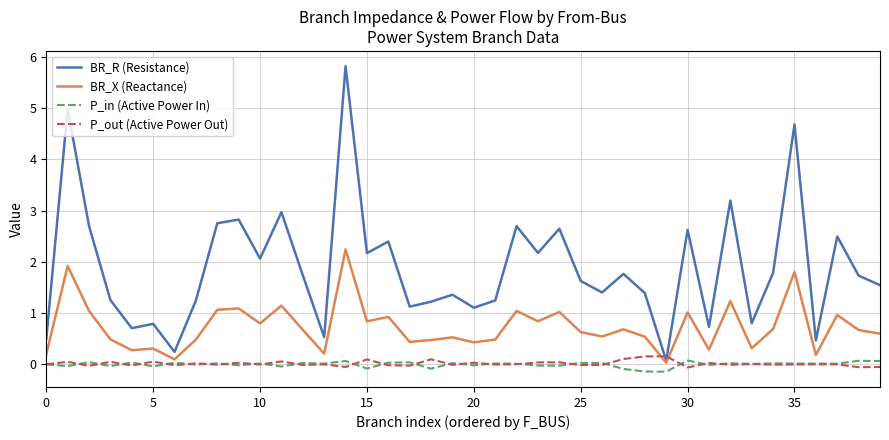

Does the chart have visible grid lines?

Yes